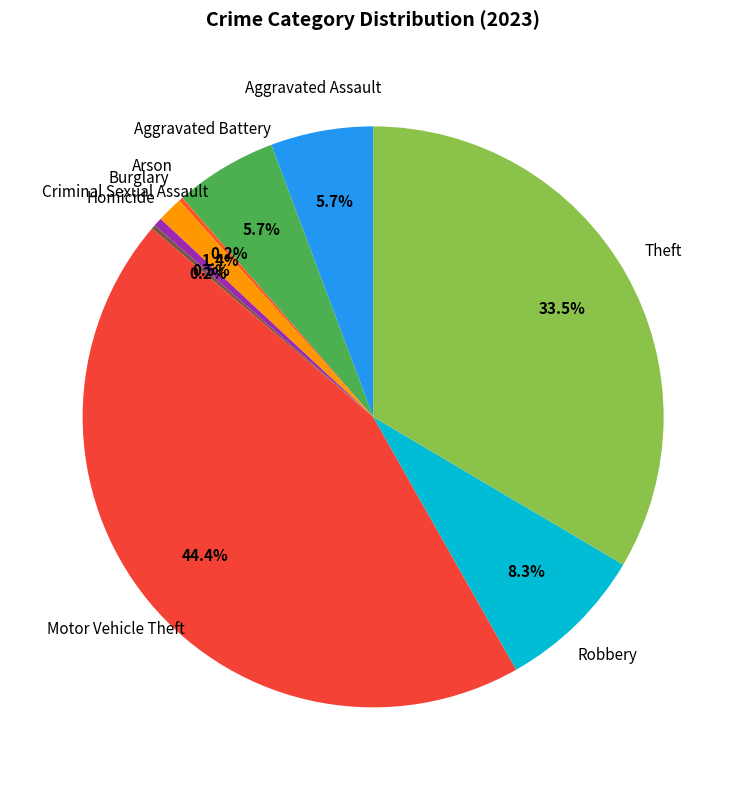

Does Motor Vehicle Theft account for over 50% of the chart?

No